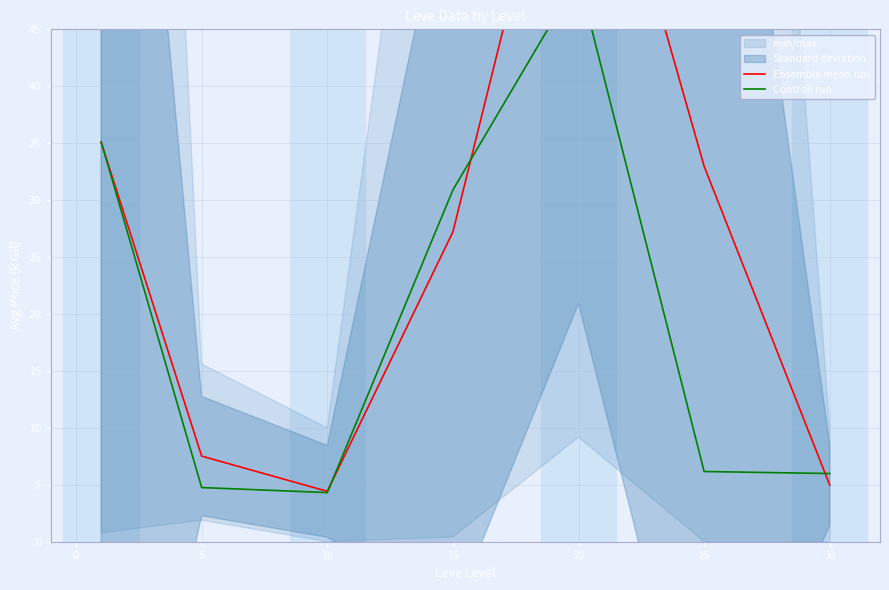

What is the difference between the second highest and second lowest values in the Controll run series?

30.4